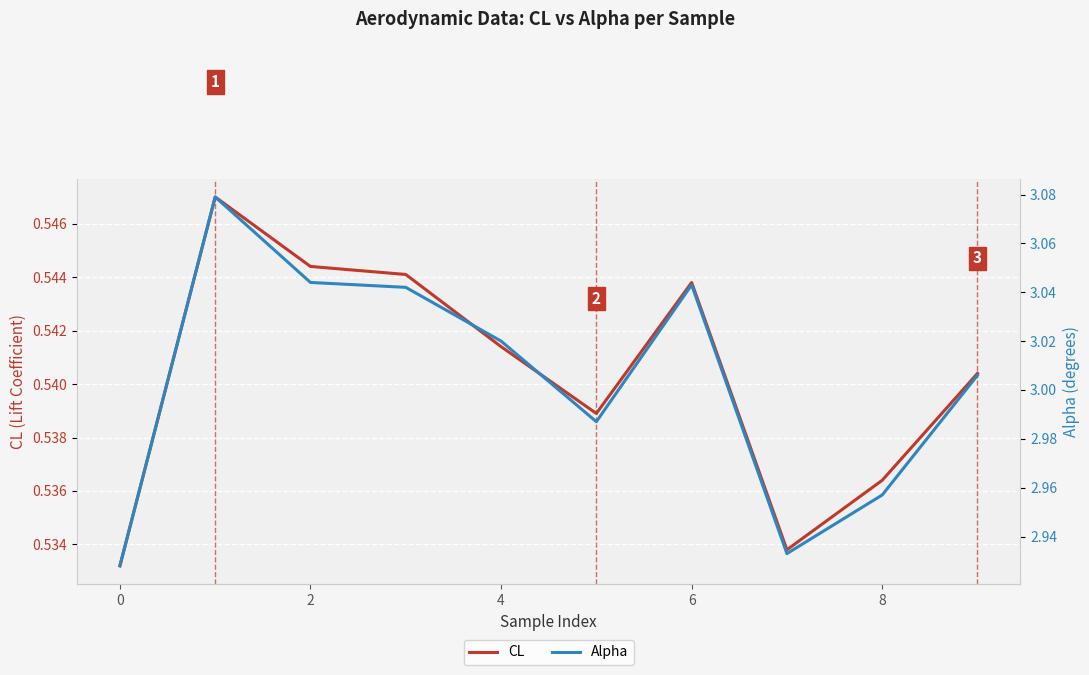

What is the sum of the CL values at 6 and 9?

1.1